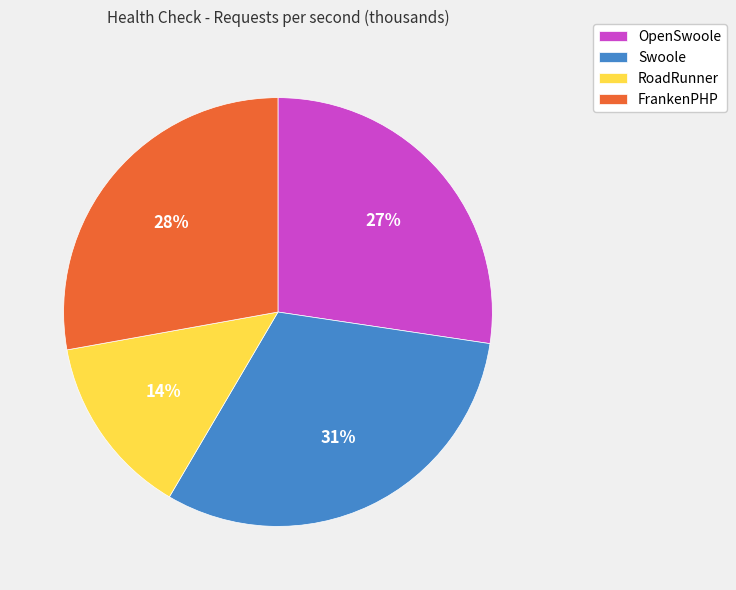

Which has a higher value, Swoole or OpenSwoole?

Swoole